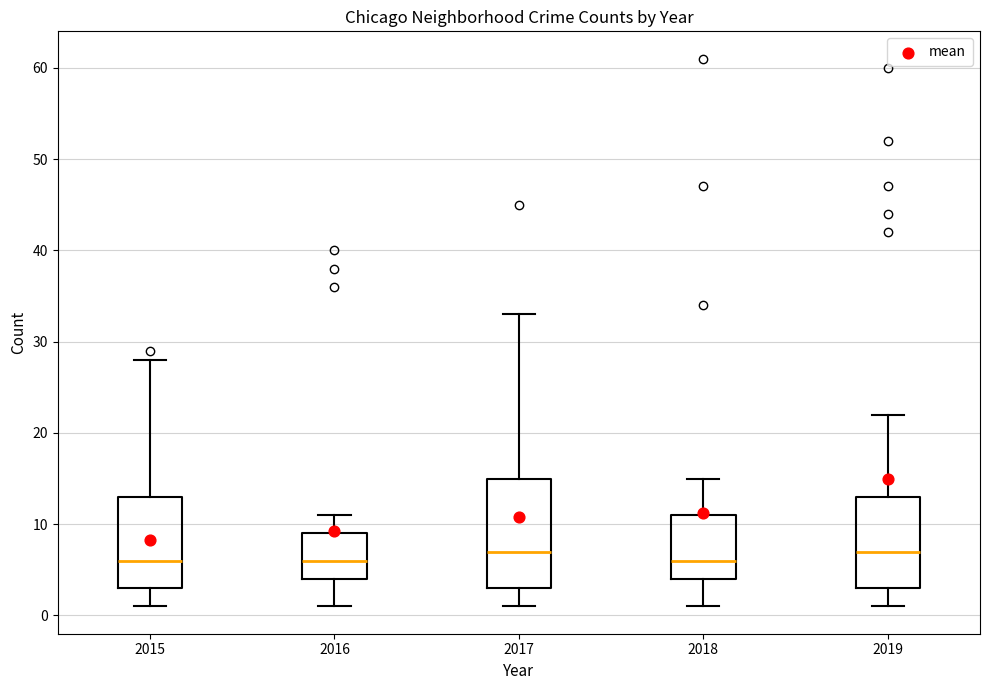

Reading left to right, transcribe this box plot: for each box, give where its median line is, the range the box spans, and where its two whiskers end, as read against the y-axis. The values are not printed on the chart, so give them approximately, as read against the axis.

2015: median 6, box 3 to 13, whiskers 1 to 28
2016: median 6, box 4 to 9, whiskers 1 to 11
2017: median 7, box 3 to 15, whiskers 1 to 33
2018: median 6, box 4 to 11, whiskers 1 to 15
2019: median 7, box 3 to 13, whiskers 1 to 22